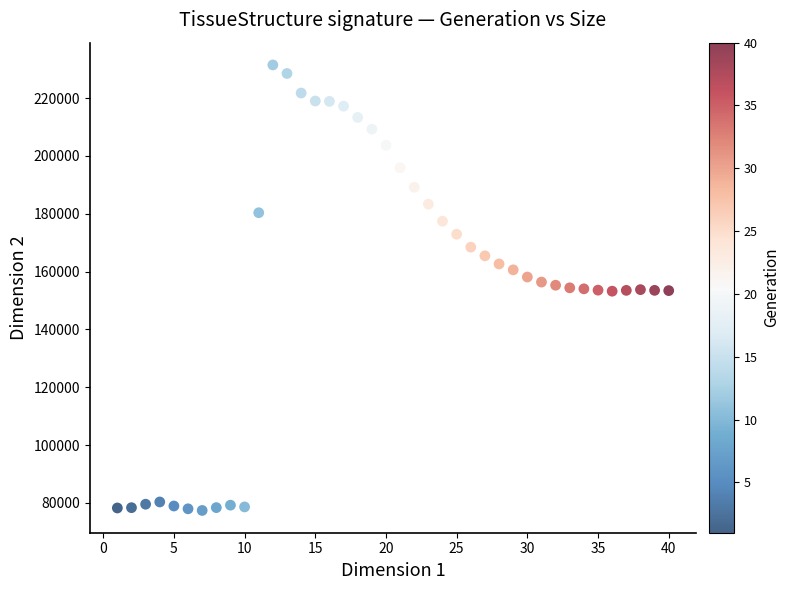

What is the range of X values (max minus min)?

39